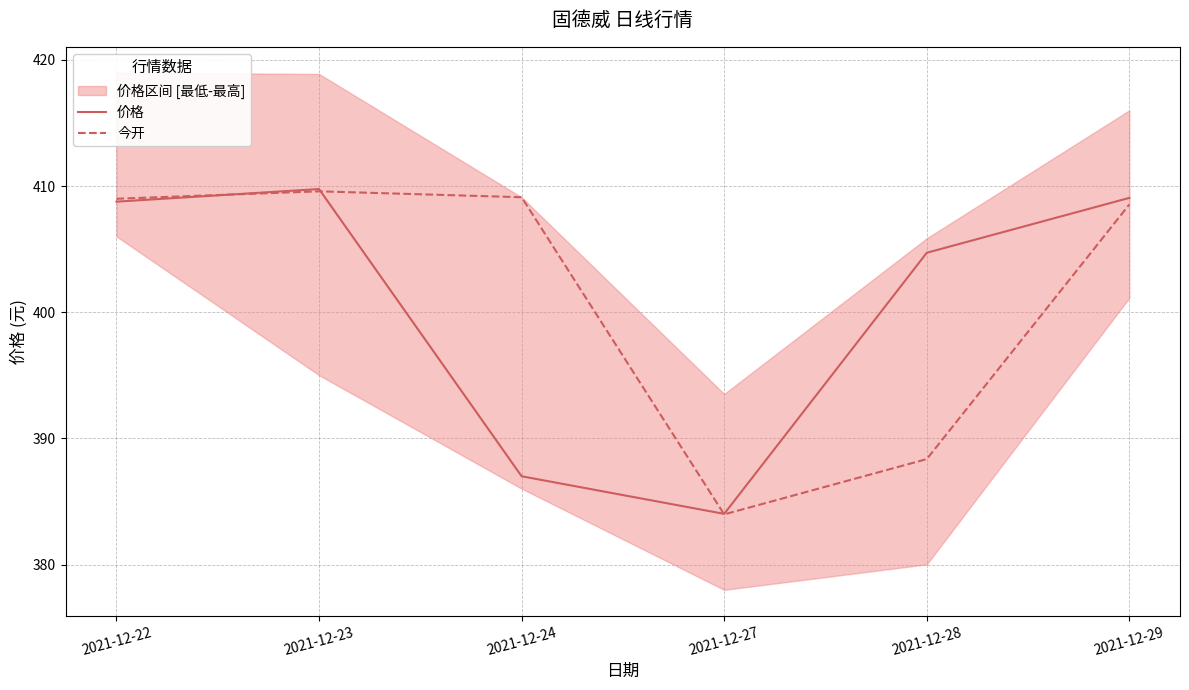

What are all the series names shown in the legend?

价格, 今开